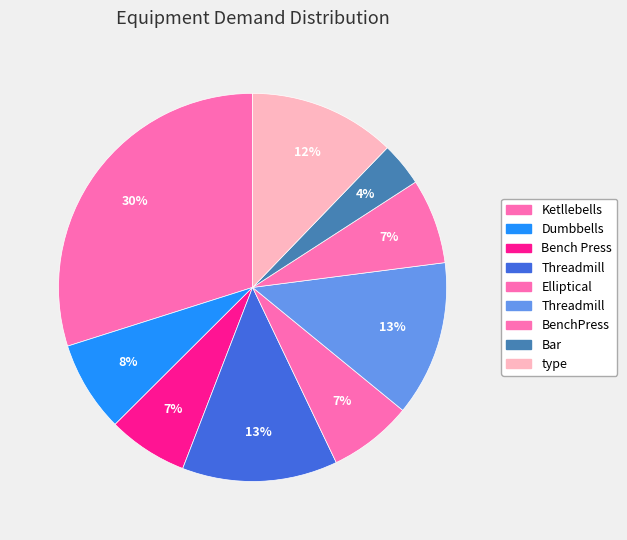

Does any single category account for the majority?

No